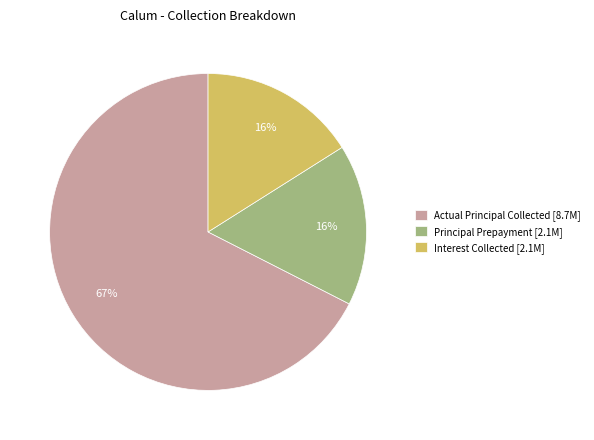

Count the number of slices in the pie.

3